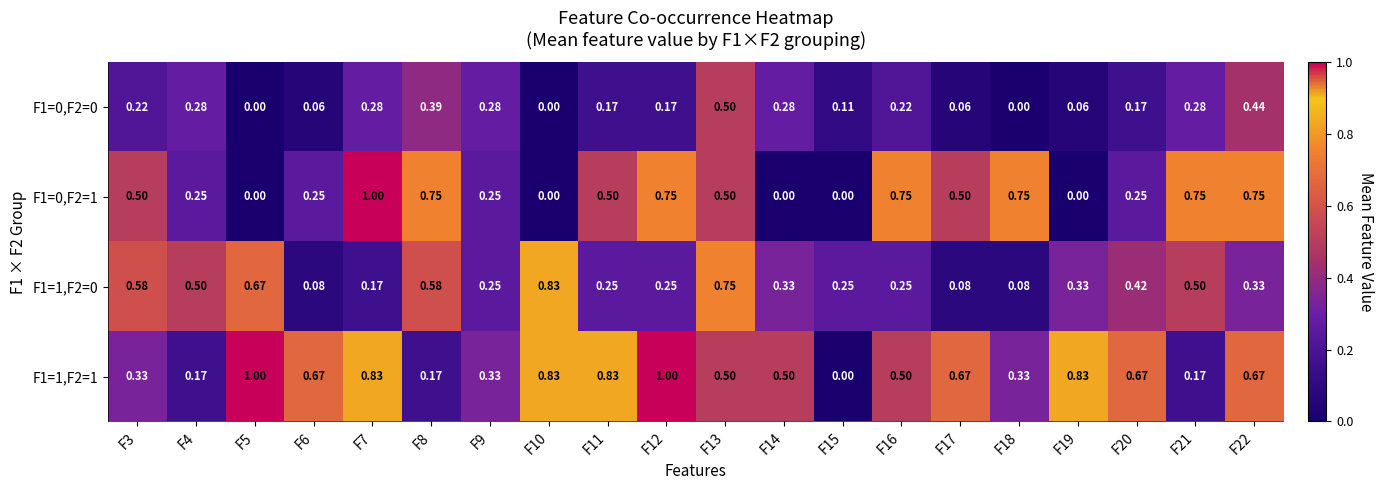

Is the value of F1=0,F2=0 at F6 greater than the value of F1=0,F2=1 at F6?

No